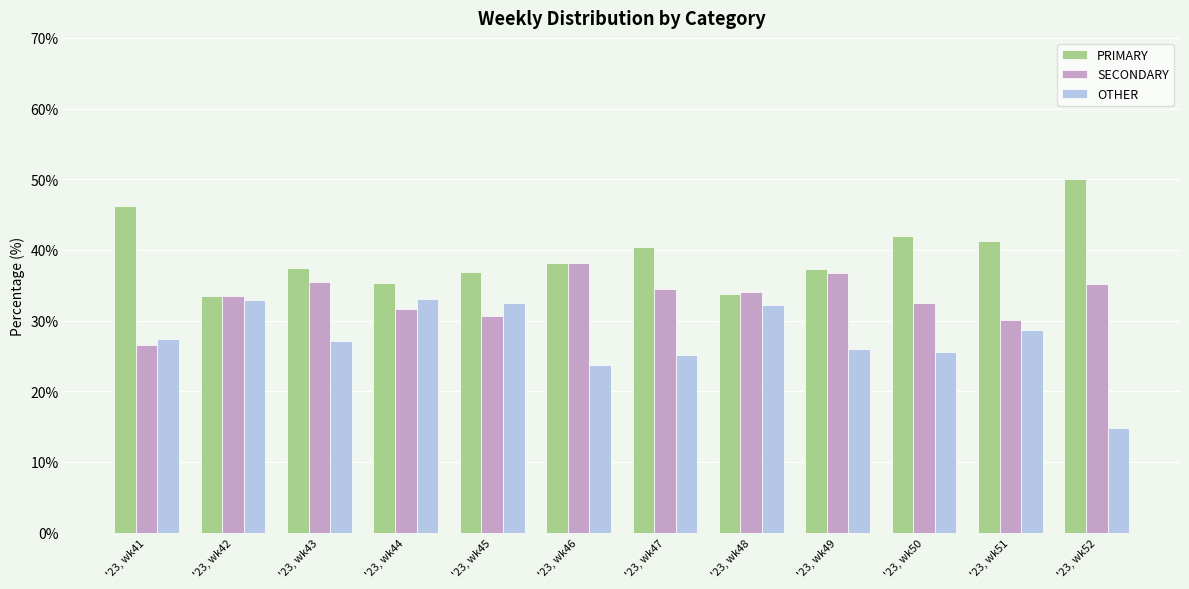

What are all the series names shown in the legend?

PRIMARY, SECONDARY, OTHER